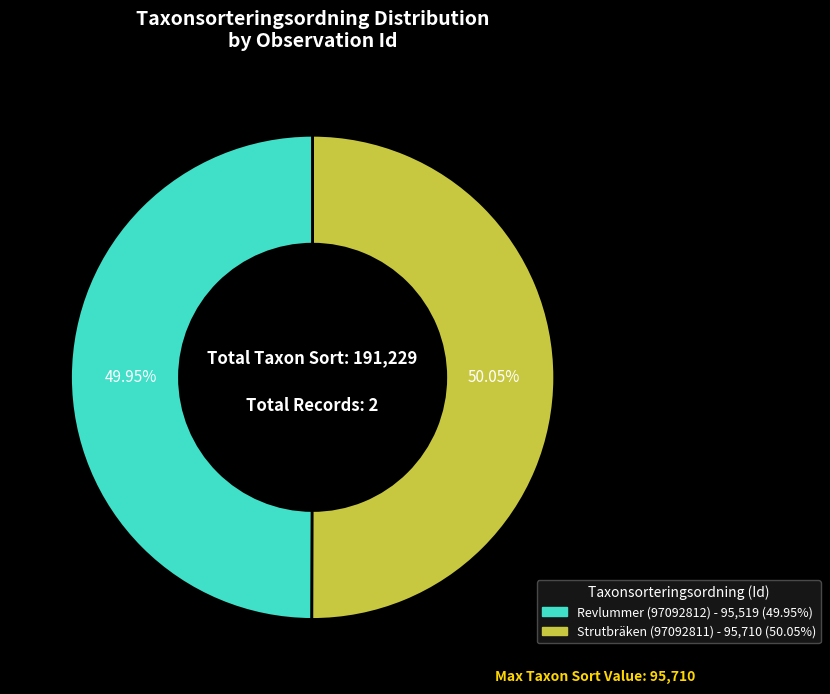

Does any single category account for the majority?

Yes